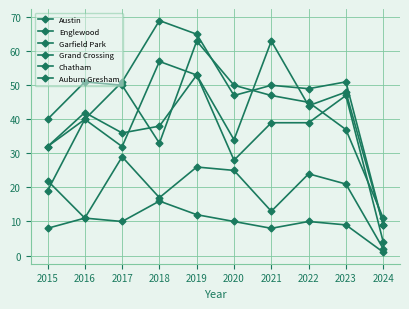

Reading left to right, extract all data points from this chart.

Austin: 32	40	32	57	53	34	63	44	48	9
Englewood: 40	51	50	33	63	50	47	45	37	11
Garfield Park: 19	40	51	69	65	47	50	49	51	9
Grand Crossing: 32	42	36	38	53	28	39	39	47	4
Chatham: 8	11	29	17	26	25	13	24	21	2
Auburn Gresham: 22	11	10	16	12	10	8	10	9	1